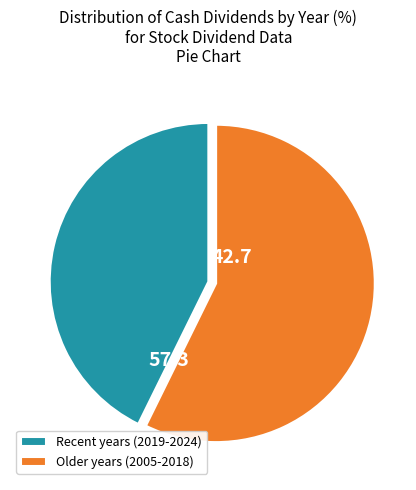

The Recent years (2019-2024) slice represents 43% of the pie. True or false?

True